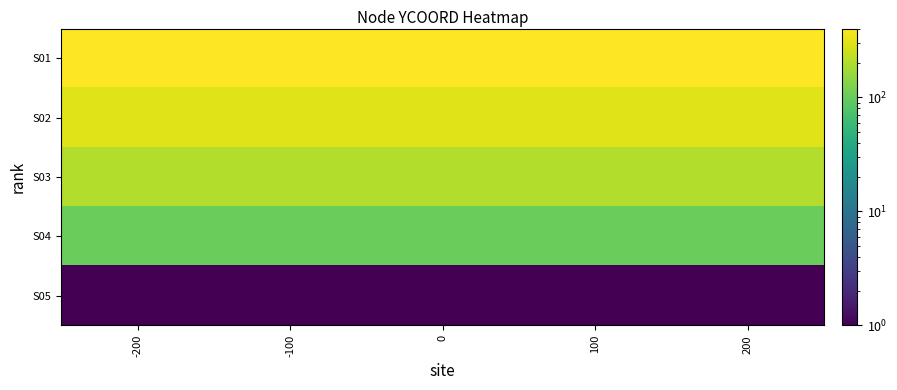

Which label corresponds to the smallest value in the chart?

-200